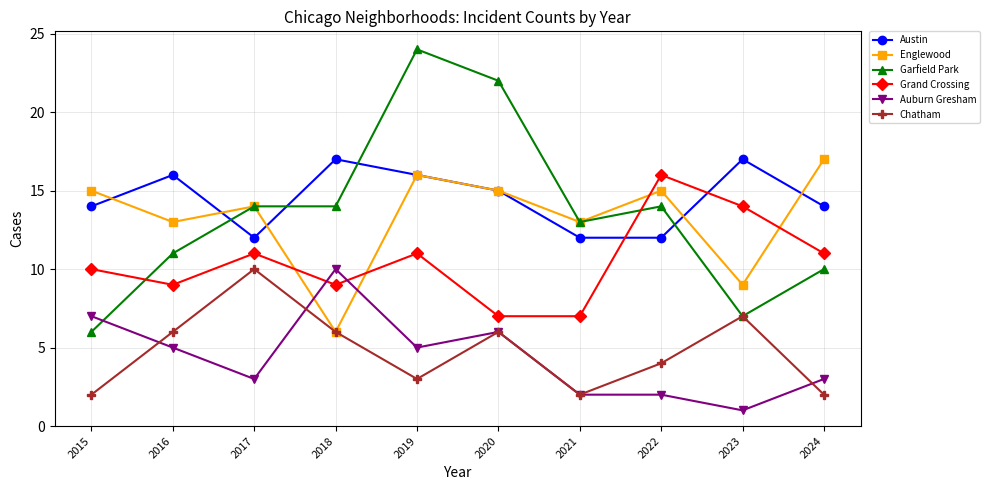

What is the minimum value shown in the chart?

1